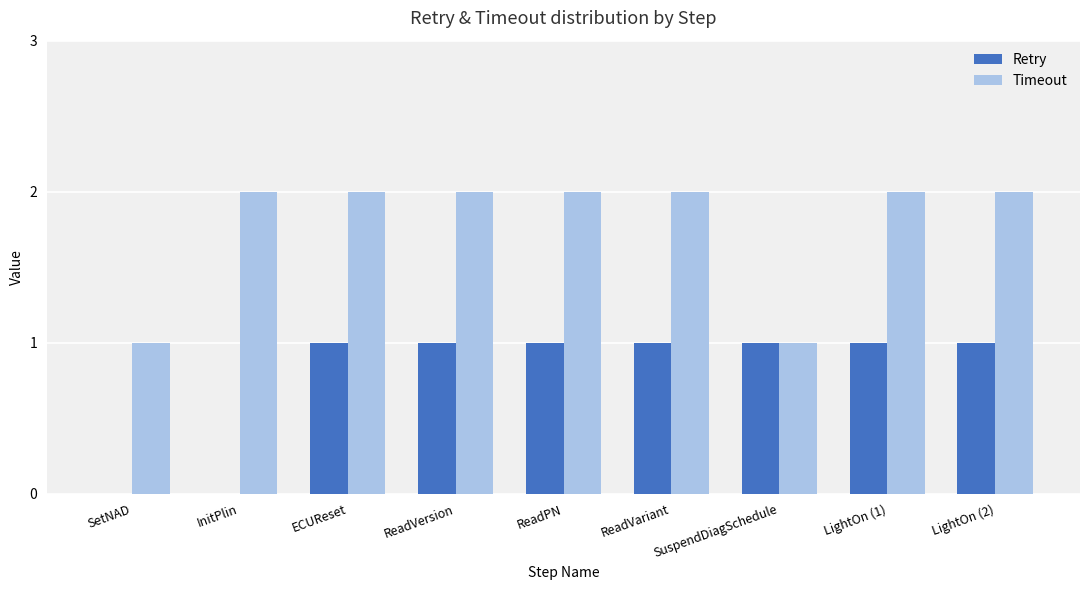

What is the sum of all Timeout values?

16